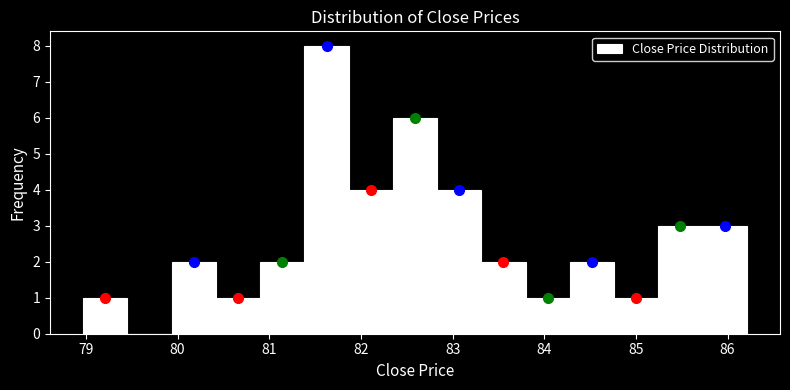

Which range on the x-axis has the tallest bar?

81.4 to 81.9